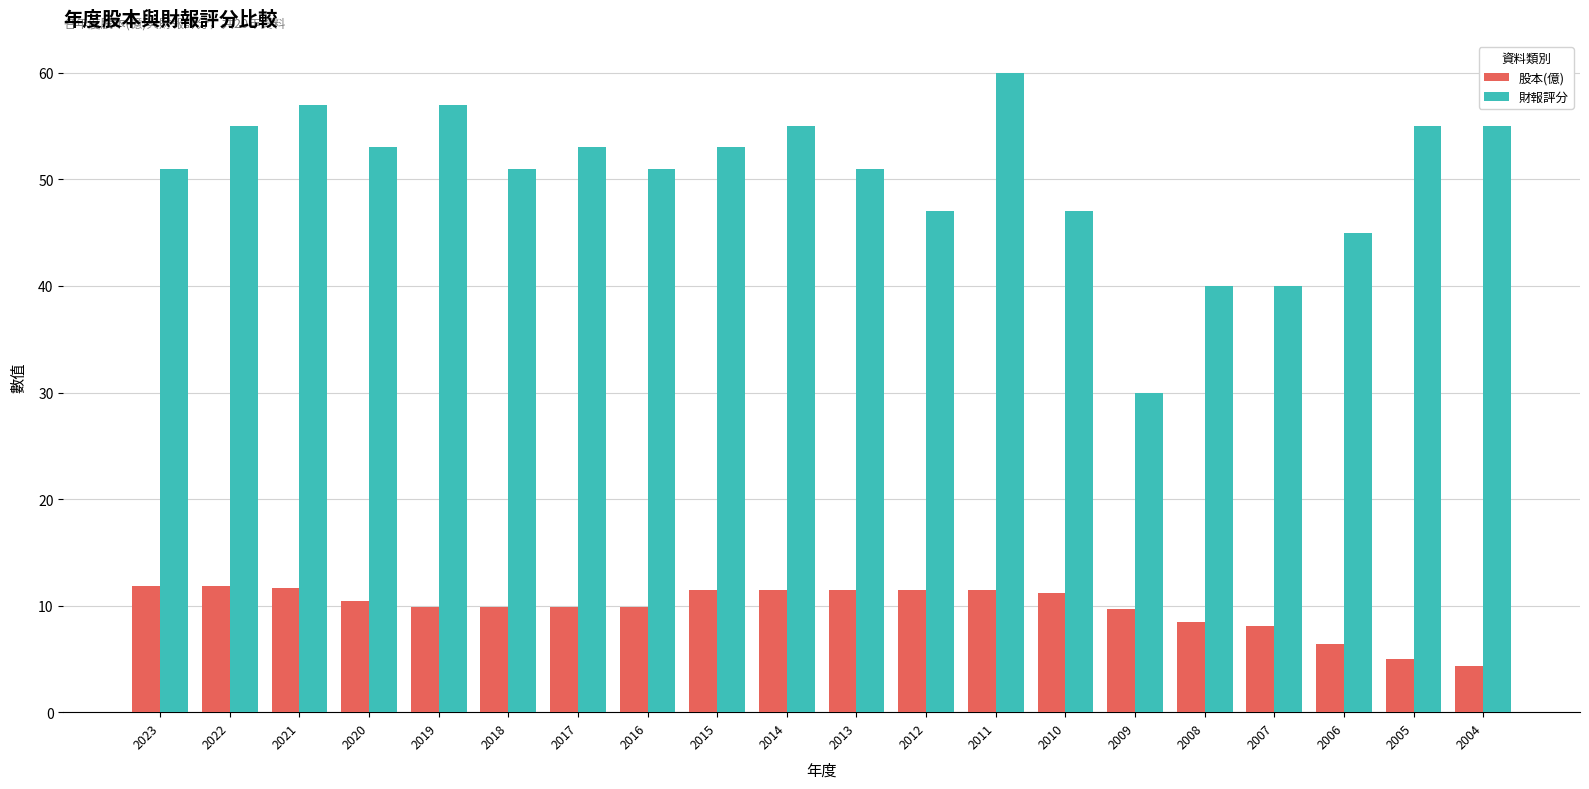

What is the sum of the 股本(億) values at 2016 and 2005?

14.9